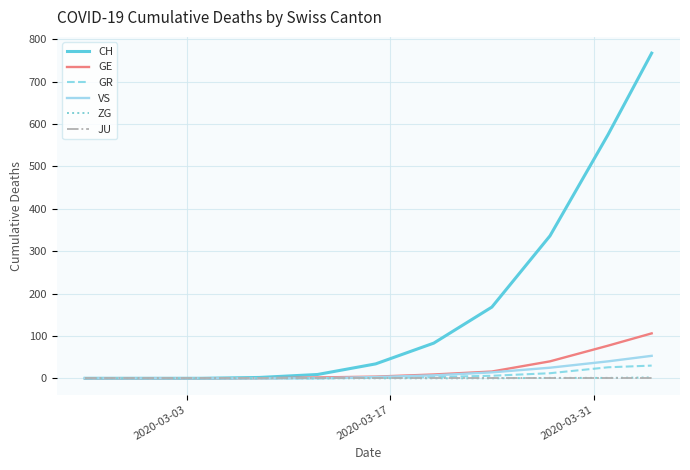

Which series has the largest range (max minus min)?

CH